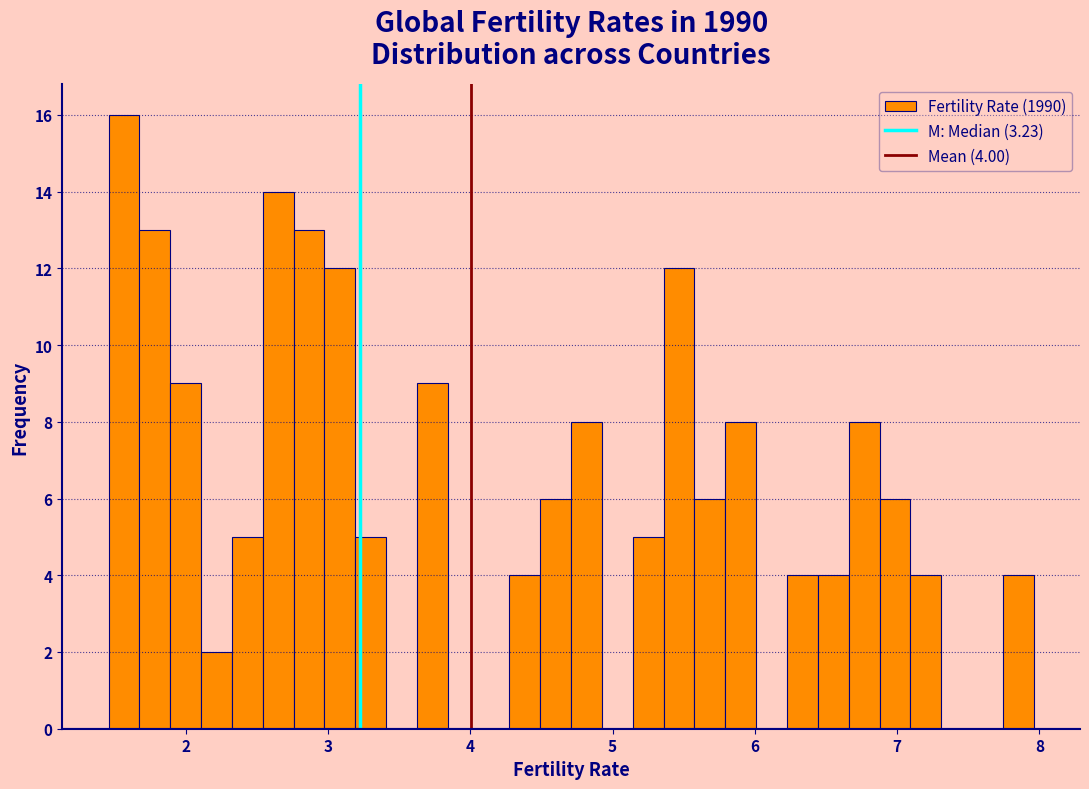

Around what value on the x-axis is the tallest bar? Give the approximate position of its centre, as read against the axis.

1.6